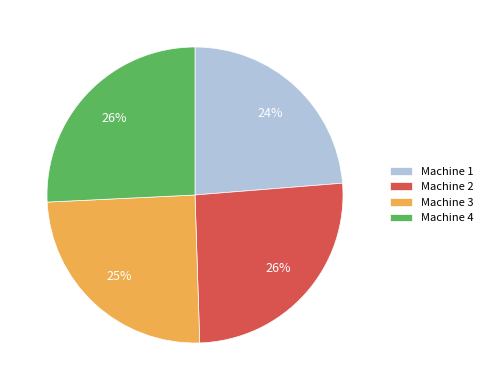

To the nearest percent, what is the difference between the Machine 4 and Machine 1 slice percentages?

2%